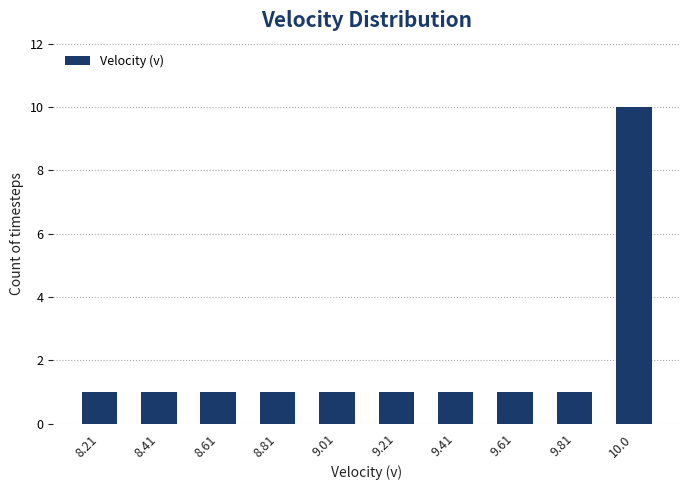

What is the difference between the maximum and minimum values?

9